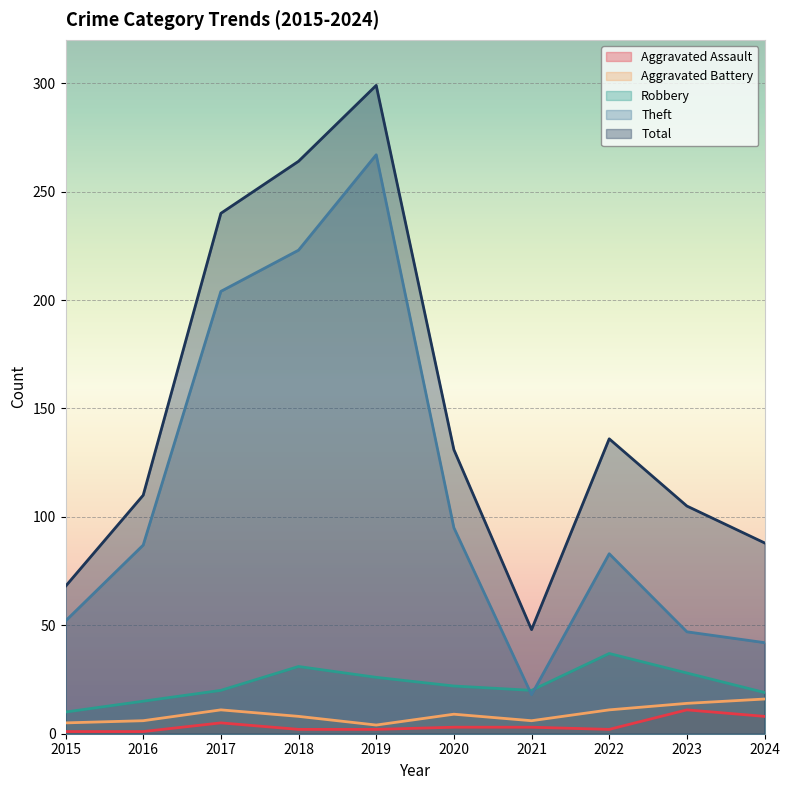

Is the value of Aggravated Battery at 2023 greater than the value of Theft at 2017?

No